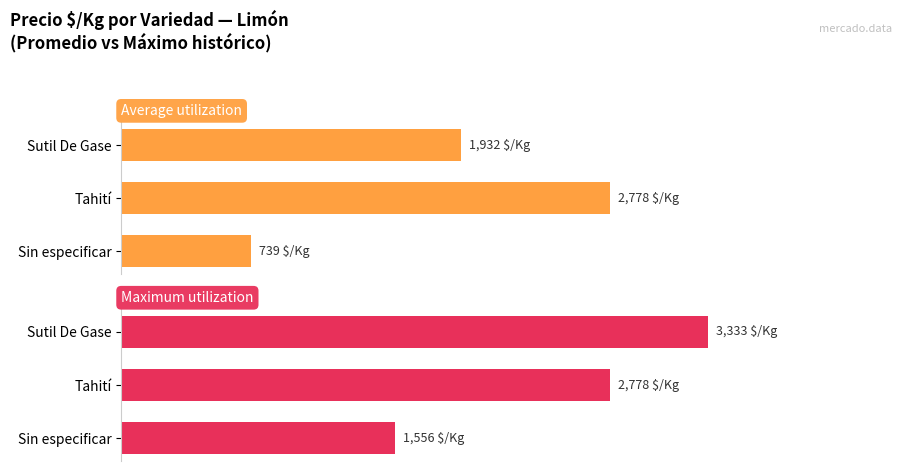

Reading right to left, transcribe all the data shown in this chart.

Average utilization: 1932	2778	739
Maximum utilization: 3333	2778	1556